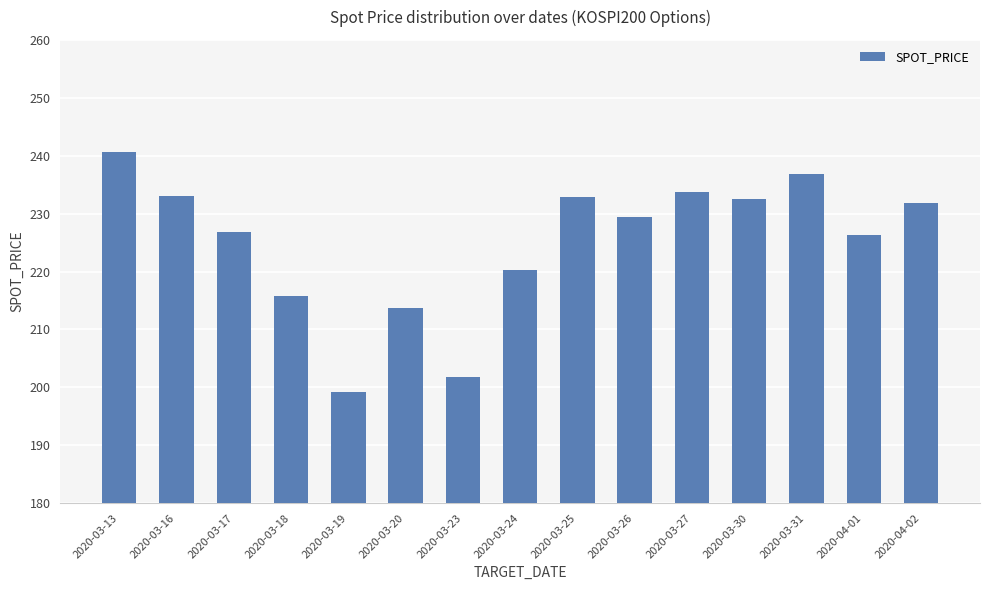

How many data points does each series have?

15